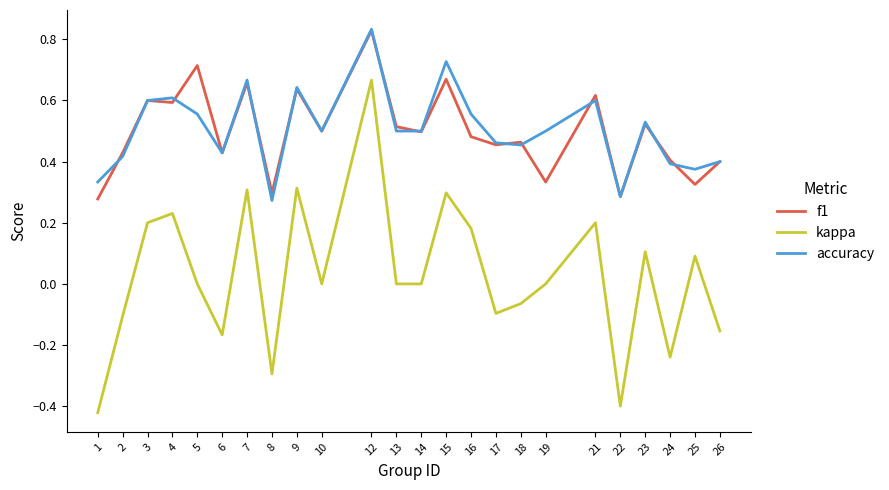

Between which two adjacent categories do f1 and accuracy first intersect?

1 and 2